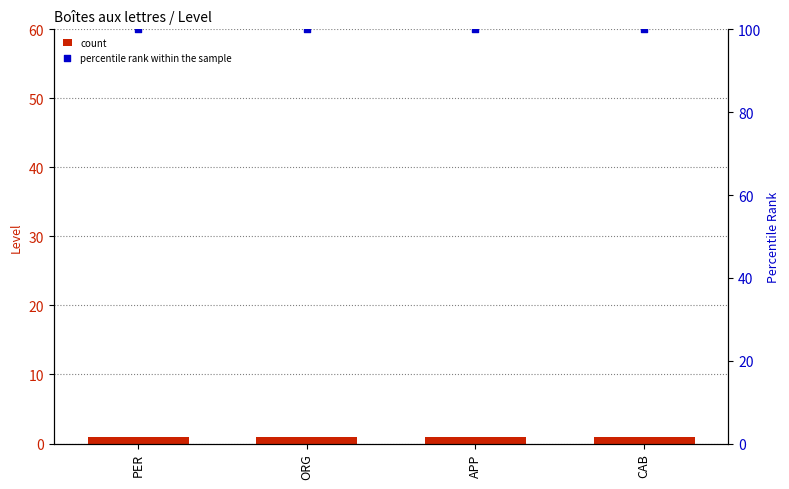

At how many categories does at least one series exceed 13?

4